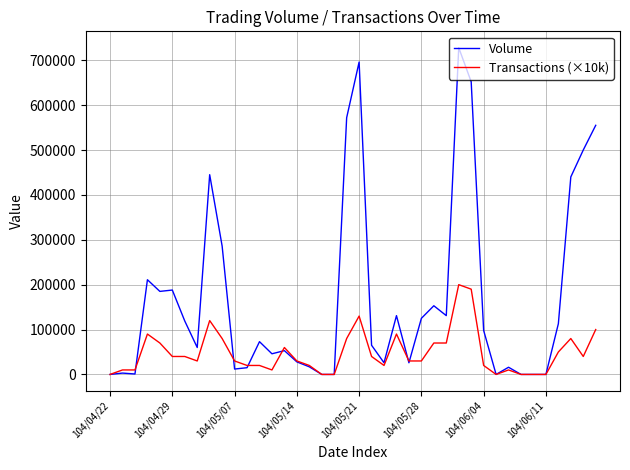

List the series in order of their peak value, lowest first.

Transactions (×10k), Volume